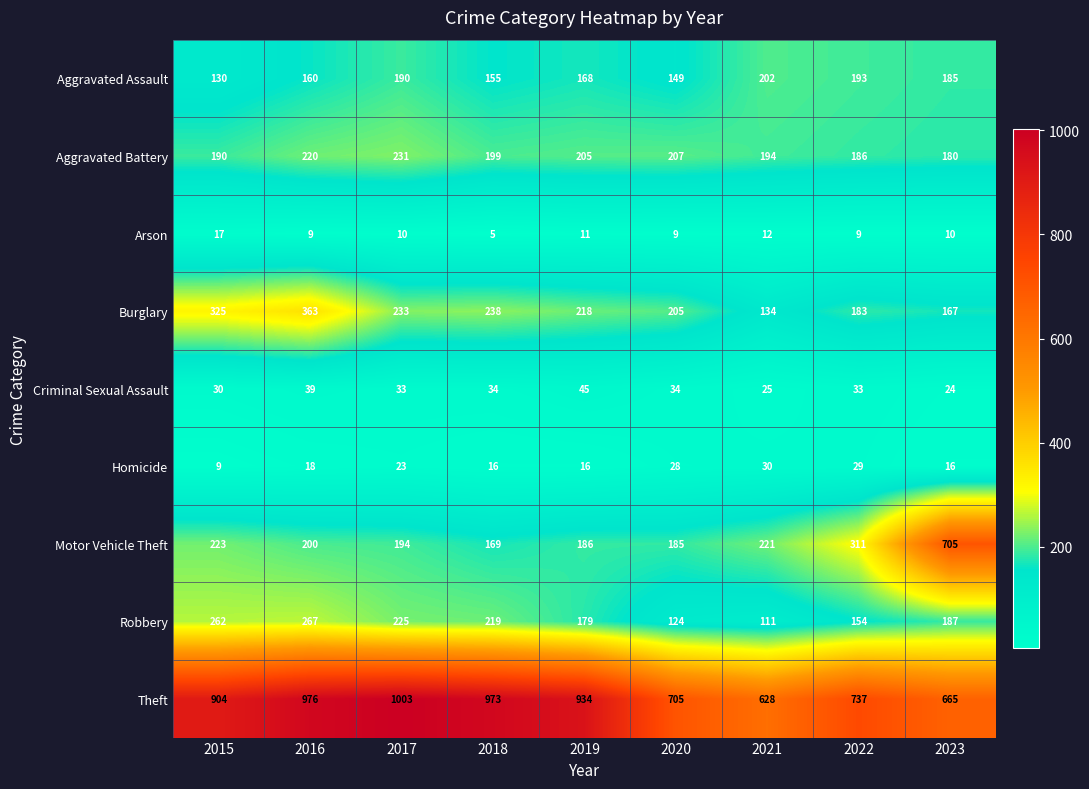

Which series has the largest range (max minus min)?

Motor Vehicle Theft